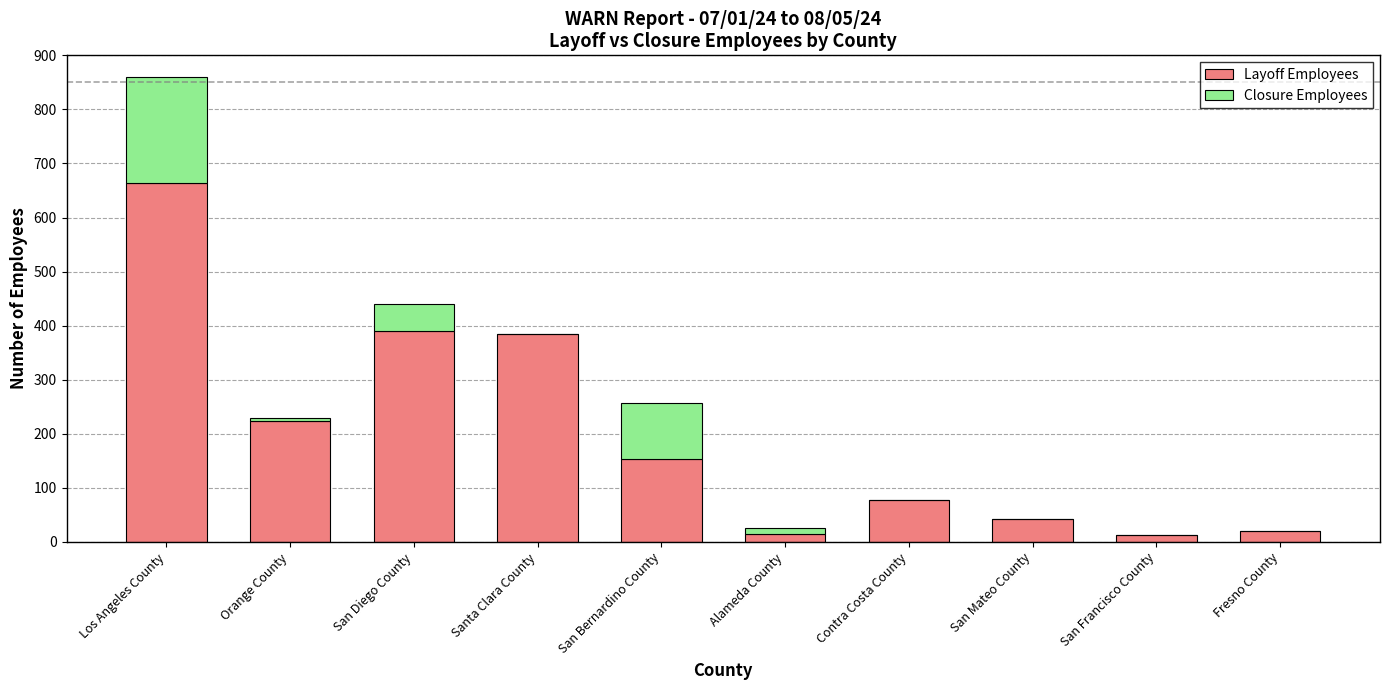

Is it true that Layoff Employees equals 78 at Contra Costa County?

True